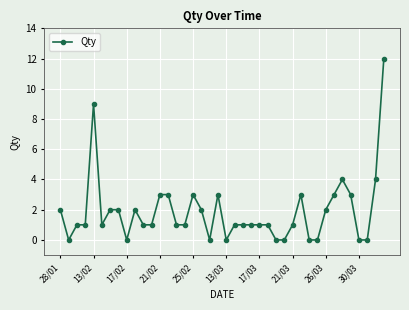

What is the difference between the maximum and second lowest values?

12